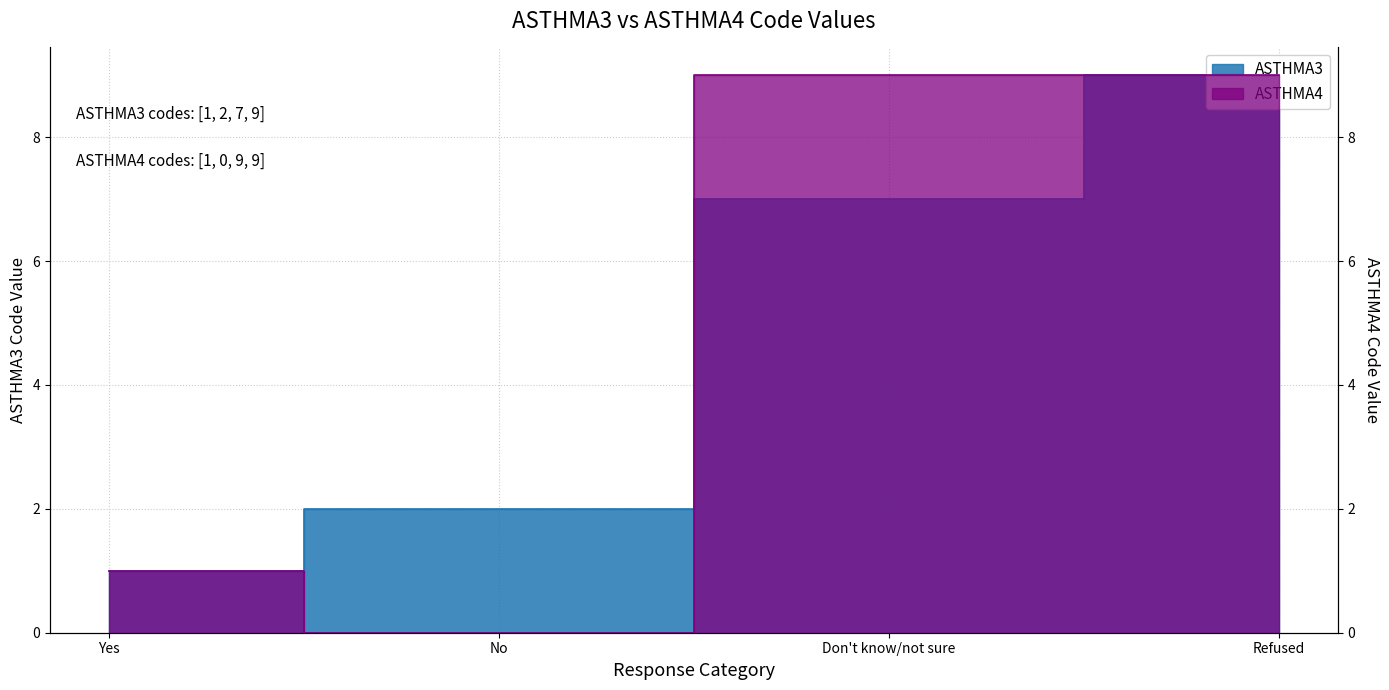

At No, list the series in order from smallest to largest.

ASTHMA4, ASTHMA3